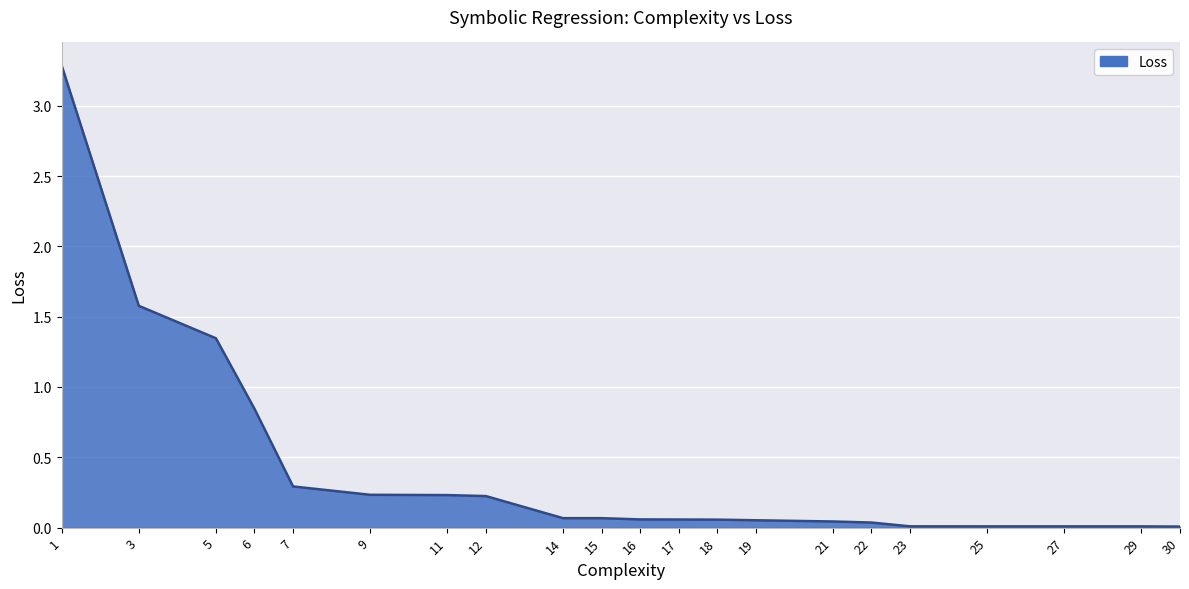

The value at 21 is 0.0. True or false?

True